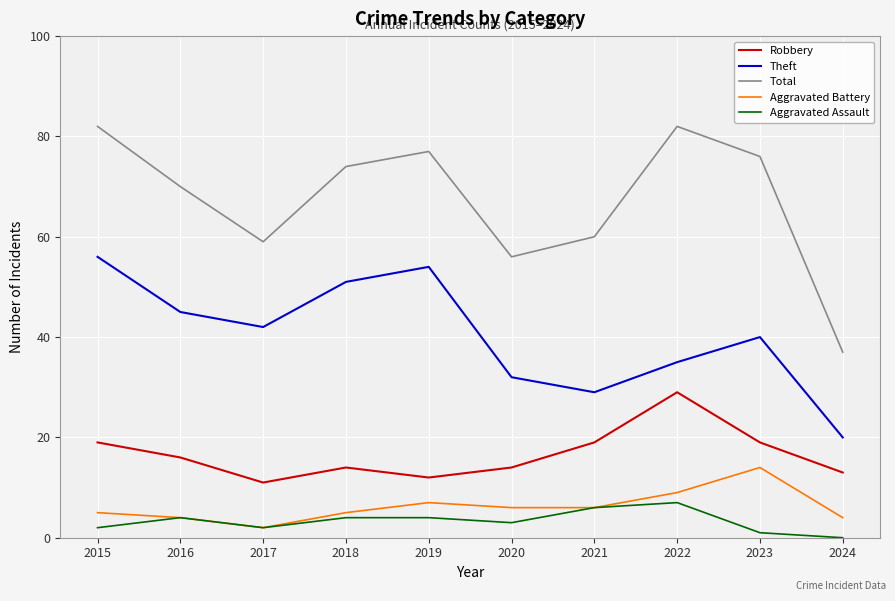

Reading left to right, what are all the values shown in this chart?

Robbery: 19	16	11	14	12	14	19	29	19	13
Theft: 56	45	42	51	54	32	29	35	40	20
Total: 82	70	59	74	77	56	60	82	76	37
Aggravated Battery: 5	4	2	5	7	6	6	9	14	4
Aggravated Assault: 2	4	2	4	4	3	6	7	1	0